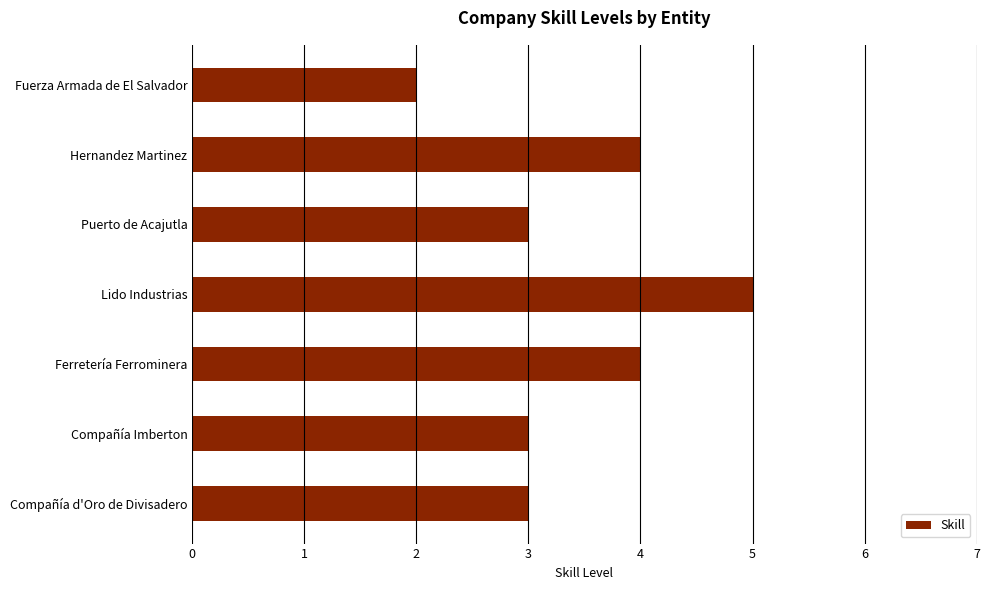

Between Fuerza Armada de El Salvador and Compañía d'Oro de Divisadero, which is larger?

Compañía d'Oro de Divisadero